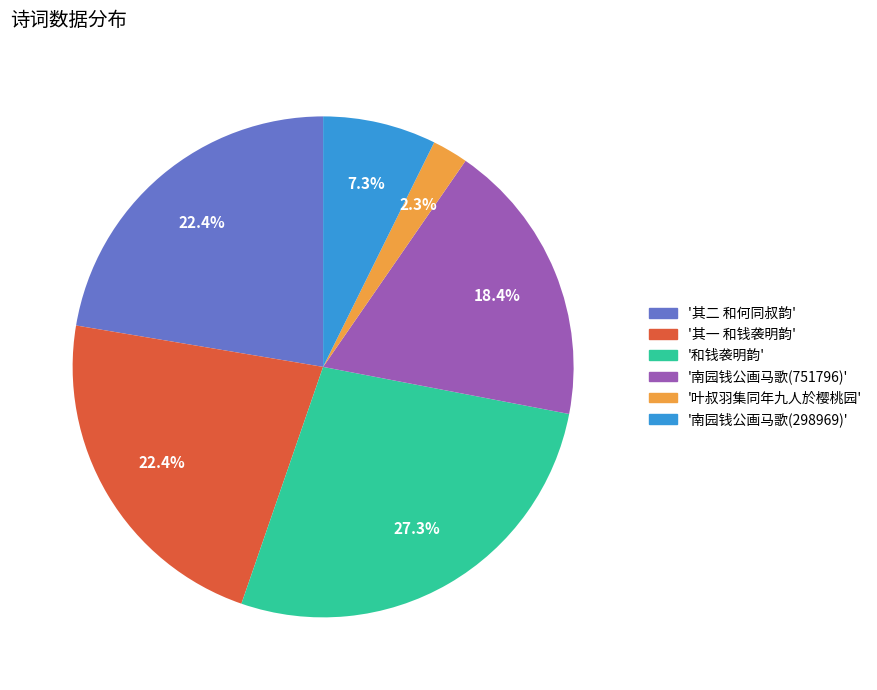

Does any single category account for the majority?

No